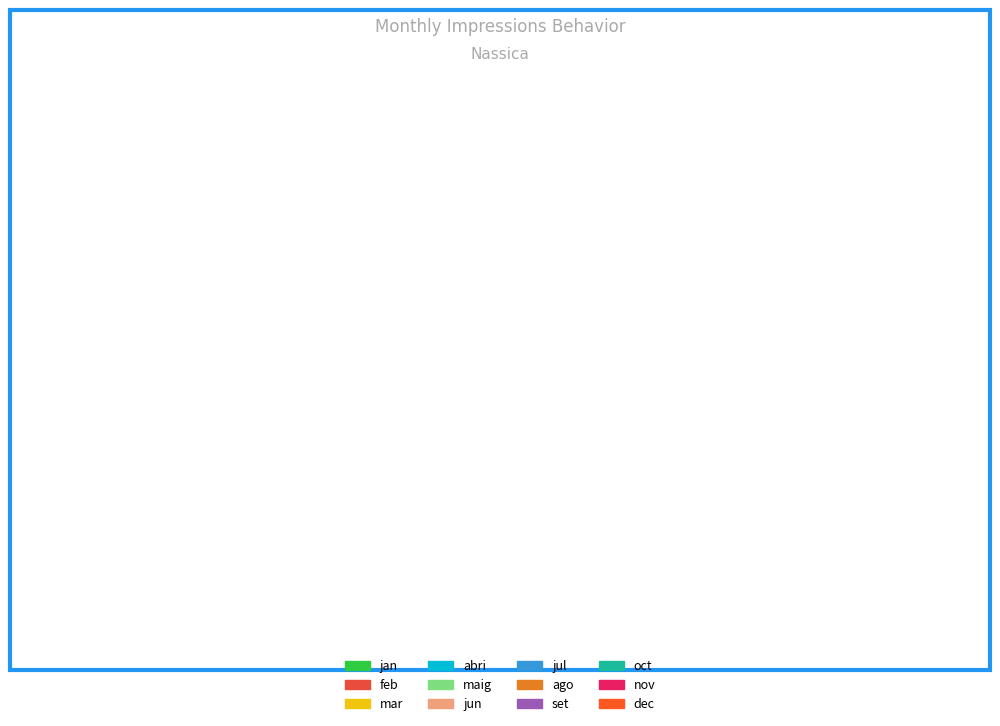

Between set and jan, which is larger?

jan